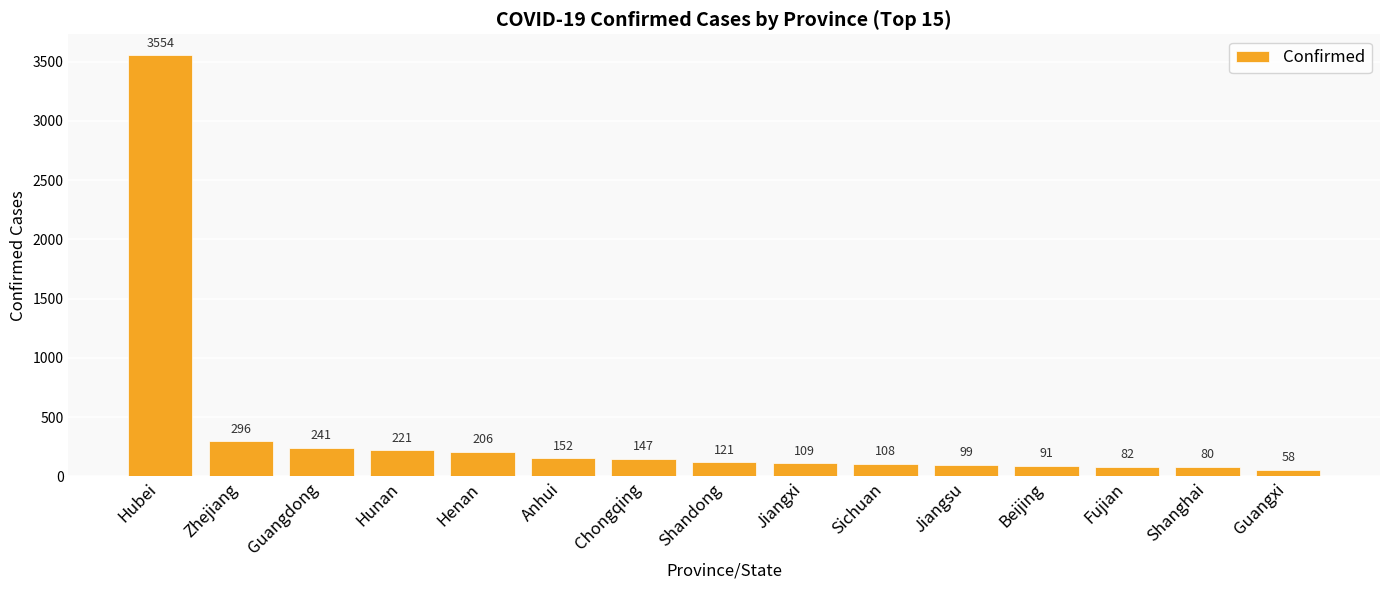

What is the difference between the values at Shanghai and Henan?

126